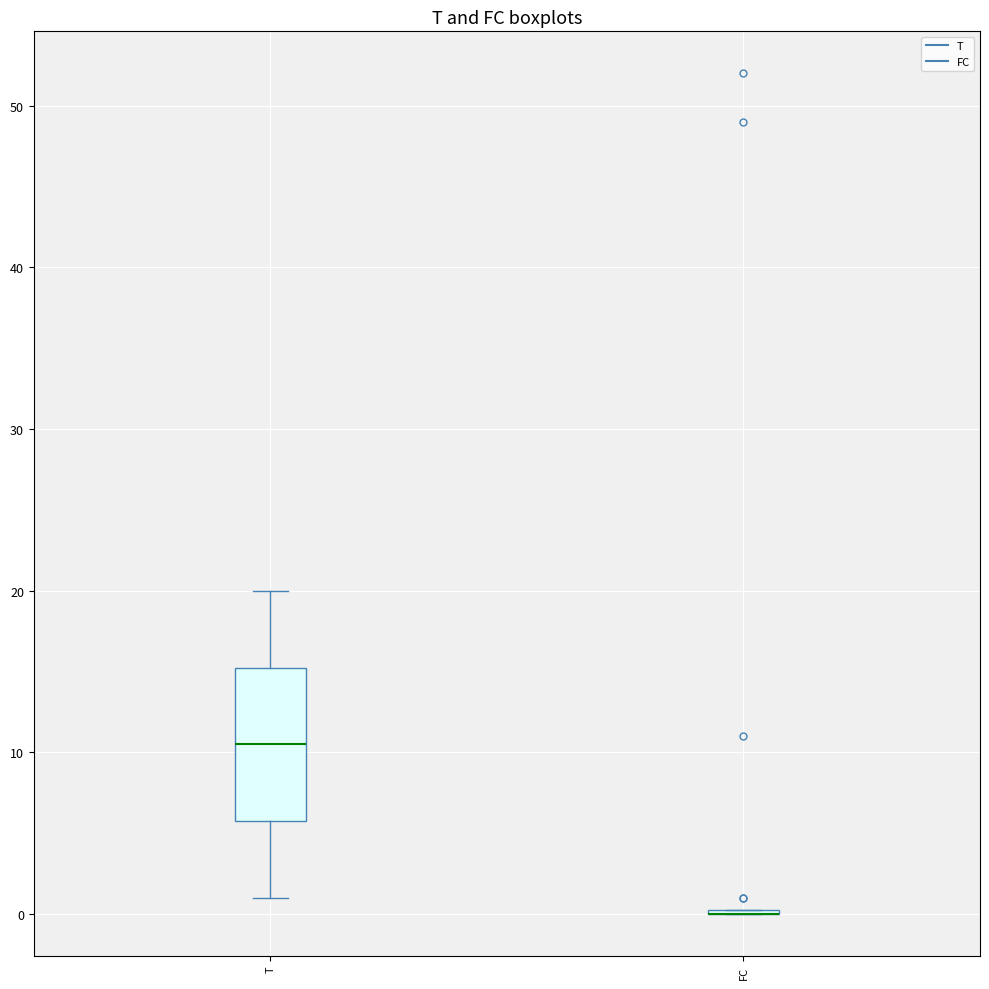

Reading left to right, read every box against the y-axis: the position of its median line, the range the box covers, and the ends of its whiskers. The values are not printed on the chart, so give them approximately, as read against the axis.

T: median 11, box 6 to 15, whiskers 1 to 20
FC: box collapsed to a line at 0, whiskers 0 to 0